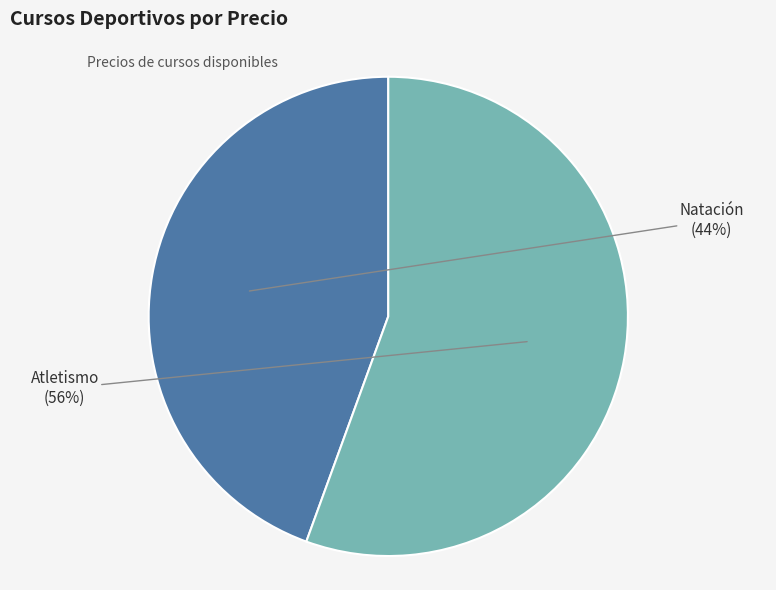

Is there a majority slice in this chart?

Yes